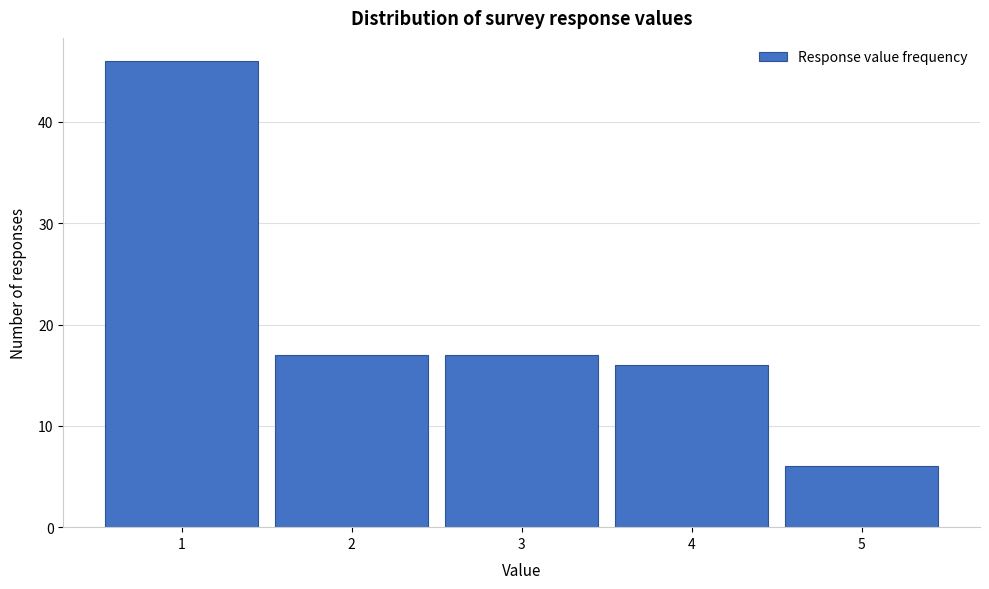

Which range on the x-axis has the tallest bar?

0.5 to 1.5